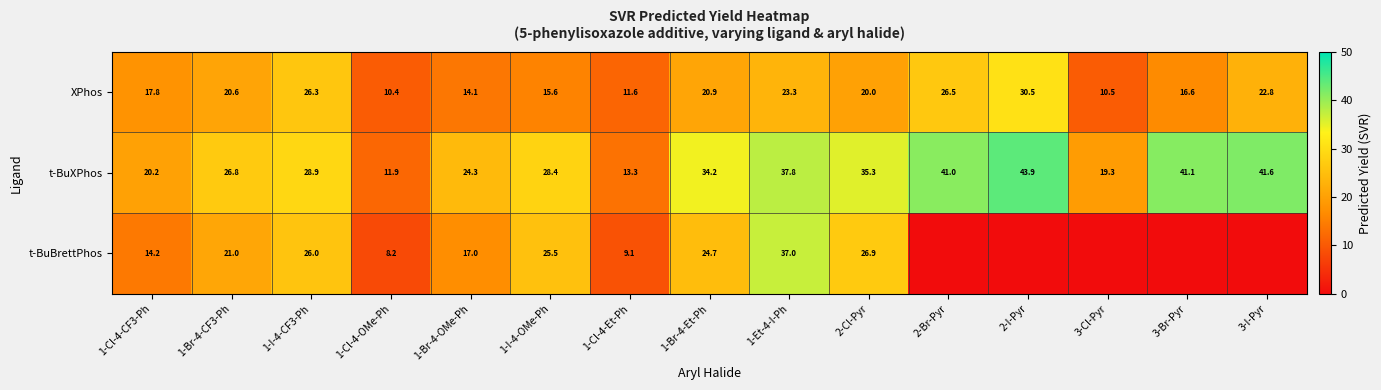

What is the difference between the maximum and minimum values in the XPhos series?

20.1